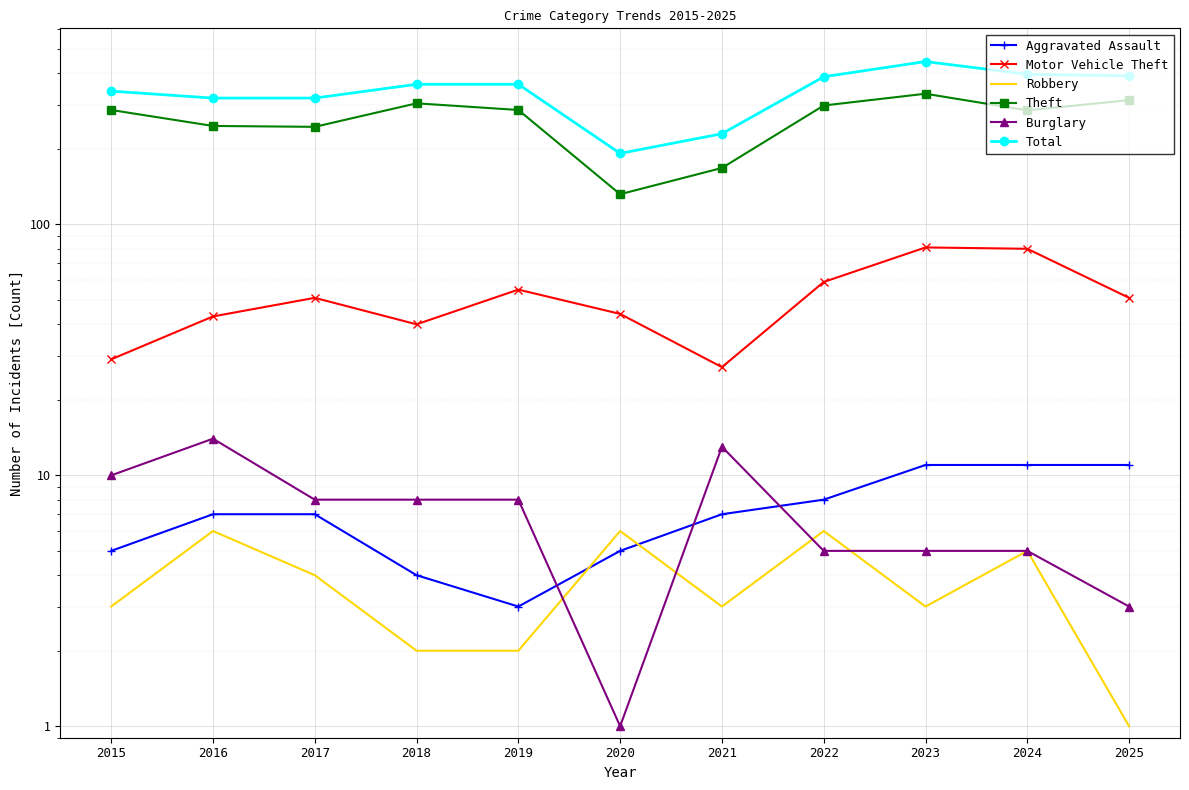

Is it true that Aggravated Assault equals 15 at 2025?

False